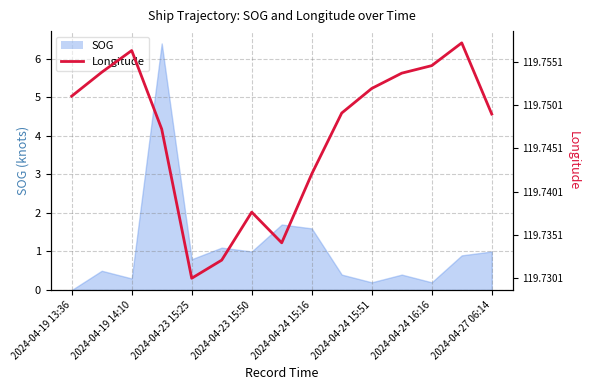

What position from the right is 2024-04-24 16:16?

3